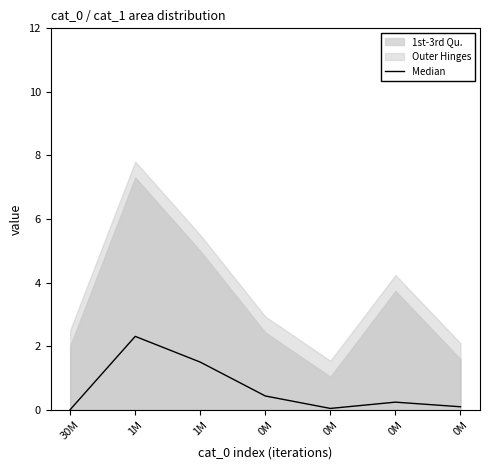

The chart shows a value of 0.2 at 0M. True or false?

False